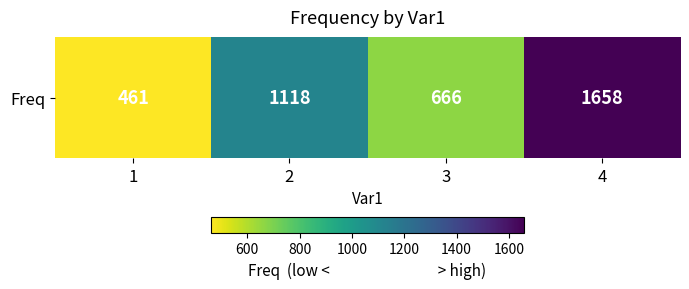

What is the smallest value displayed?

461